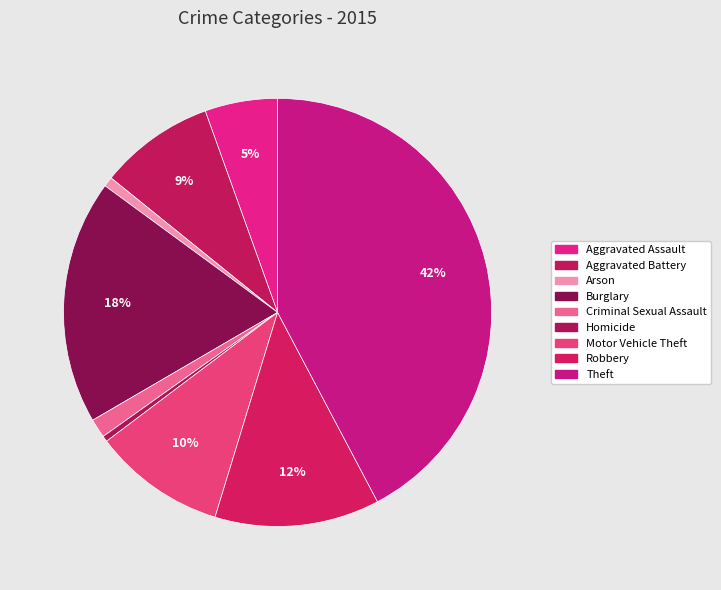

To the nearest percent, what is the average slice percentage?

11%